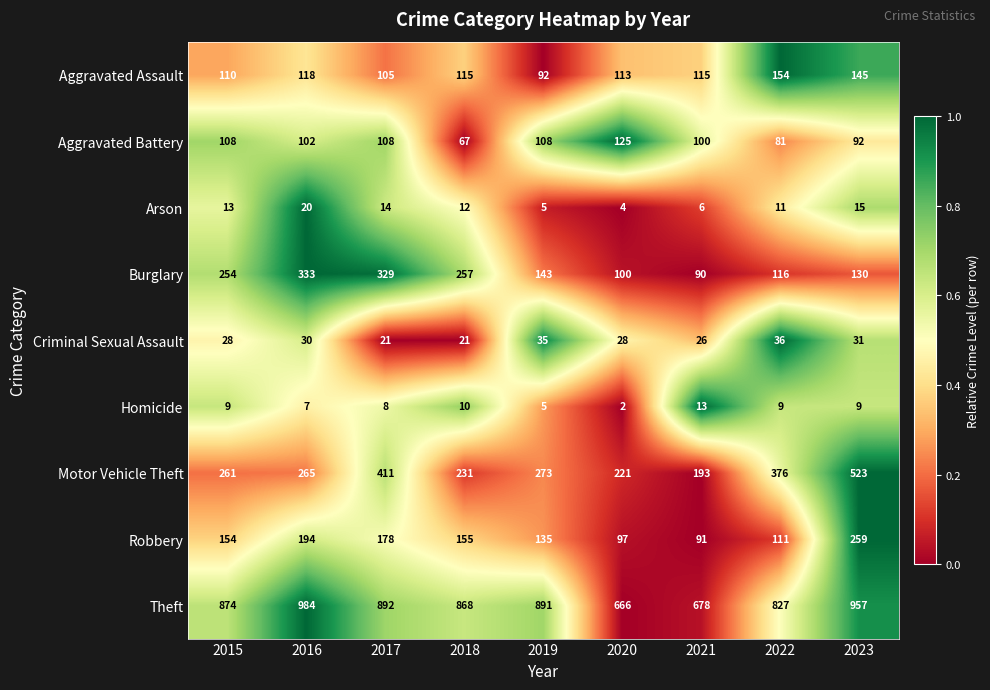

What is the difference between the maximum and minimum values in the Aggravated Battery series?

58